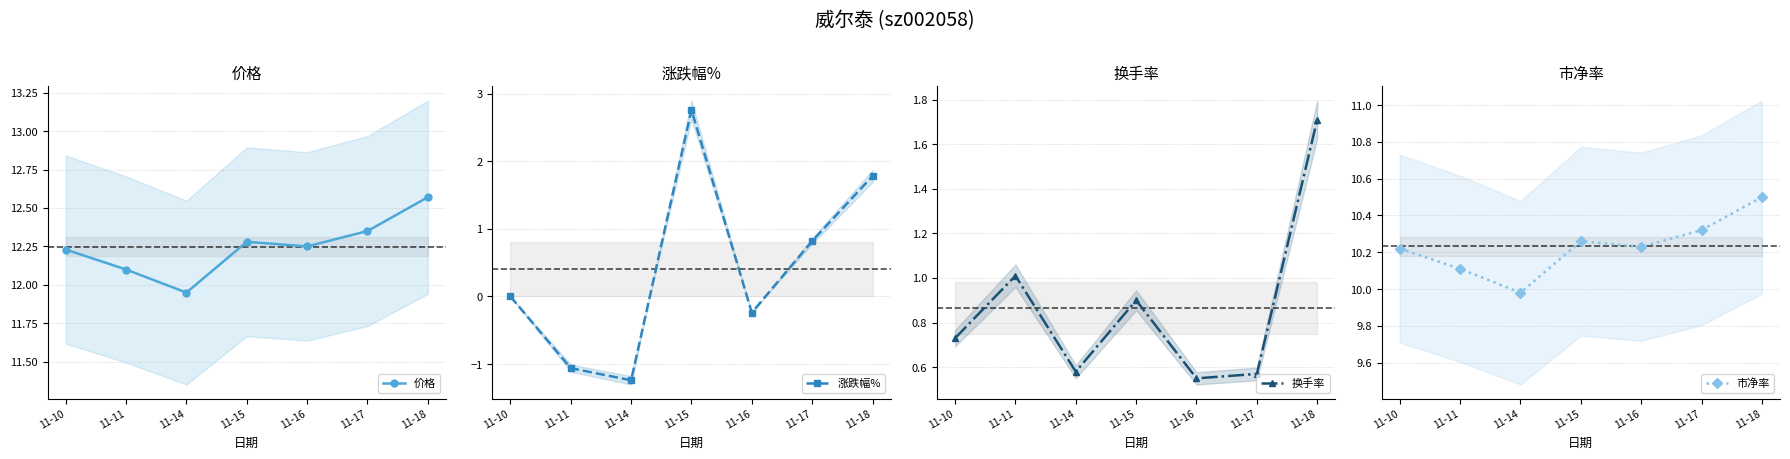

True or false: 涨跌幅% and 市净率 intersect in this chart.

False